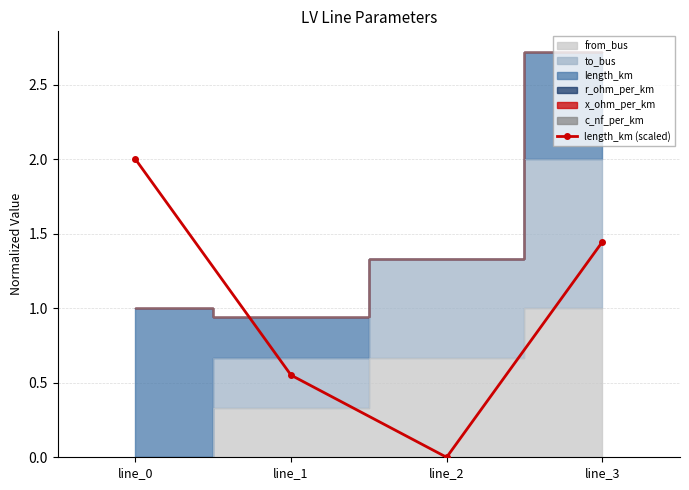

What is the ratio of the value at line_0 to the value at line_3?

1.4